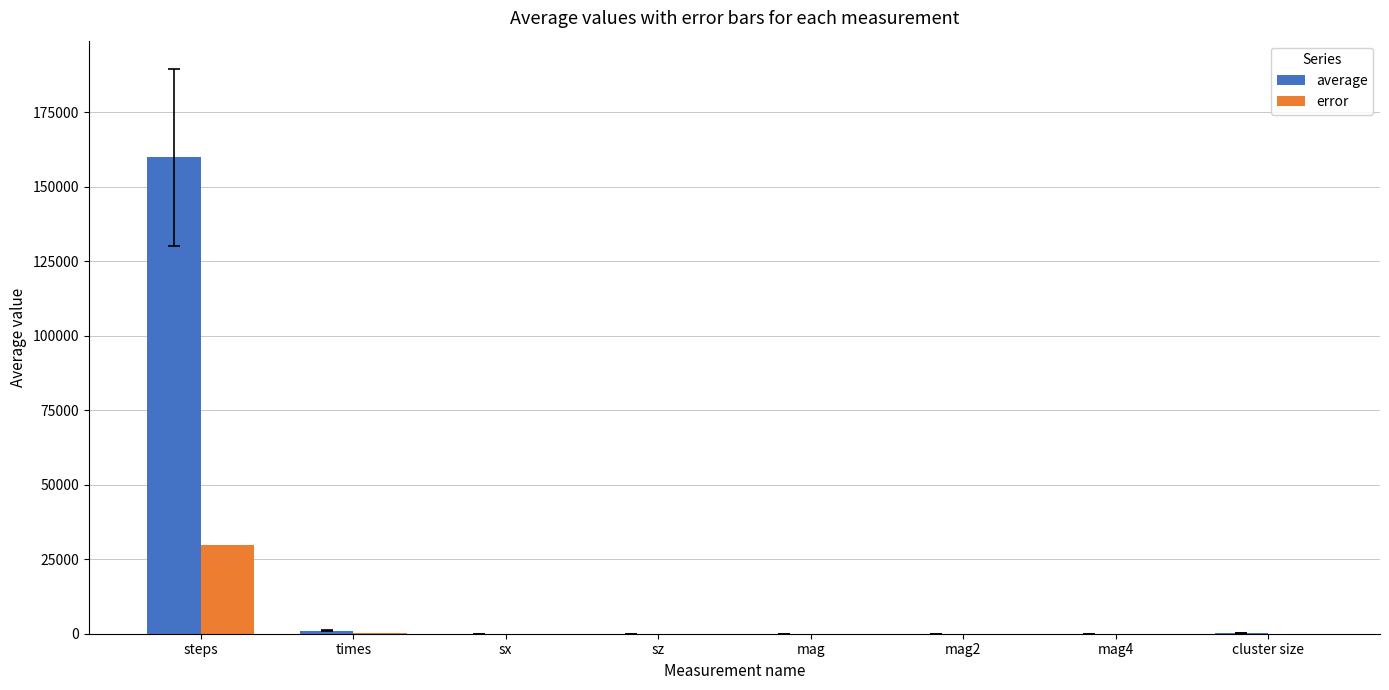

How many data points does each series have?

8